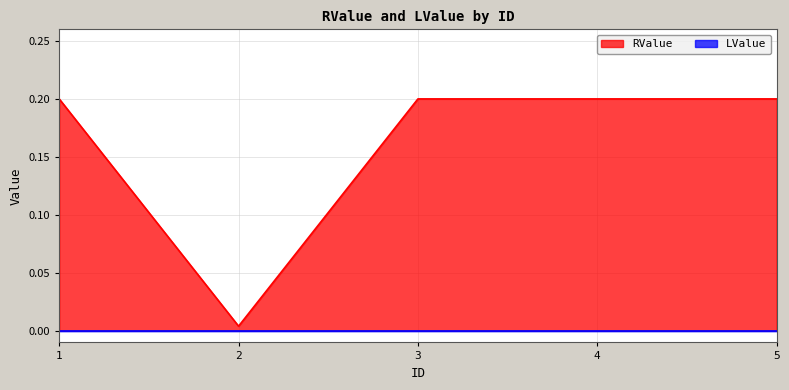

What is the approximate value at 4?

0.2